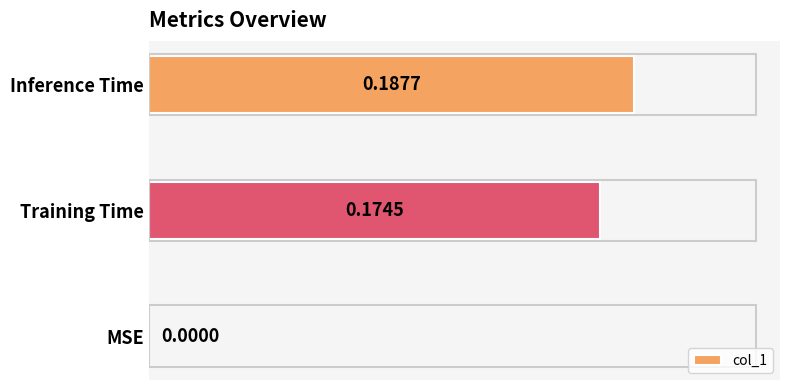

Where is the data nearest to the value 0?

MSE